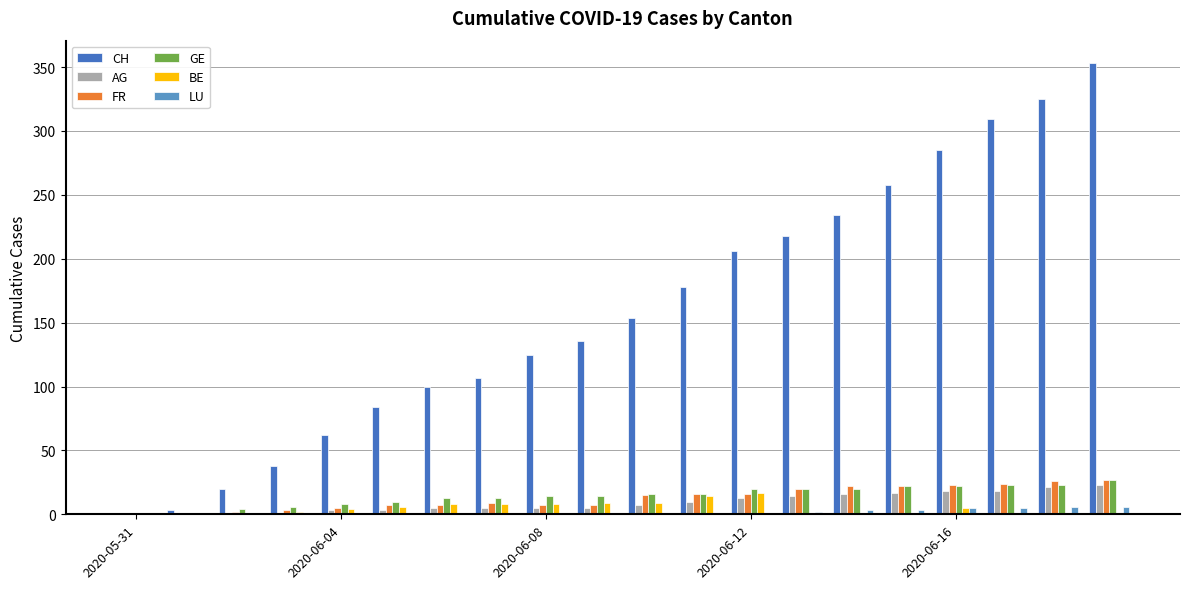

Which series has the largest total across all categories?

CH